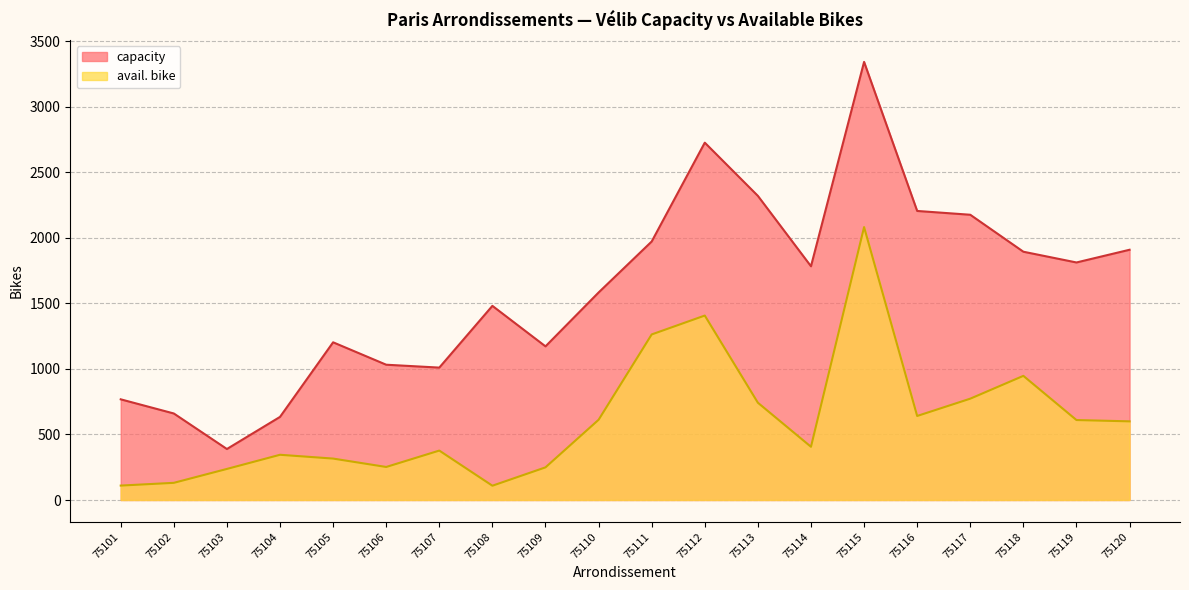

Does the chart have visible grid lines?

Yes